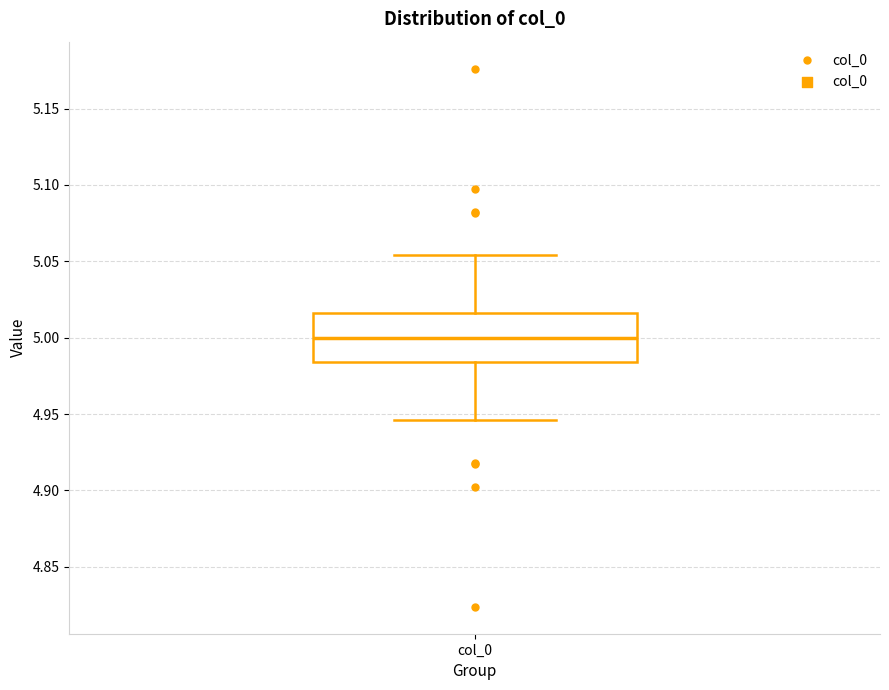

Where does the median line of the box for col_0 sit on the y-axis? The values are not printed on the chart, so give them approximately, as read against the axis.

5.000